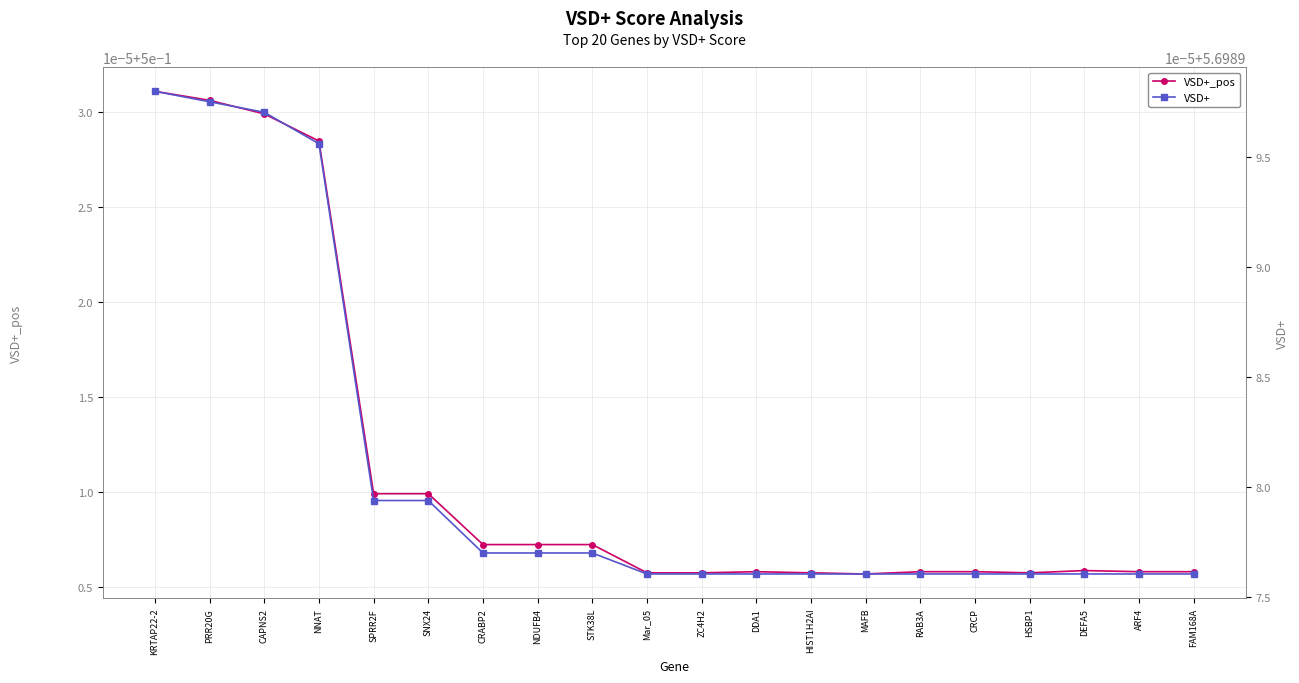

At which category is the sum across all series the highest?

KRTAP22-2